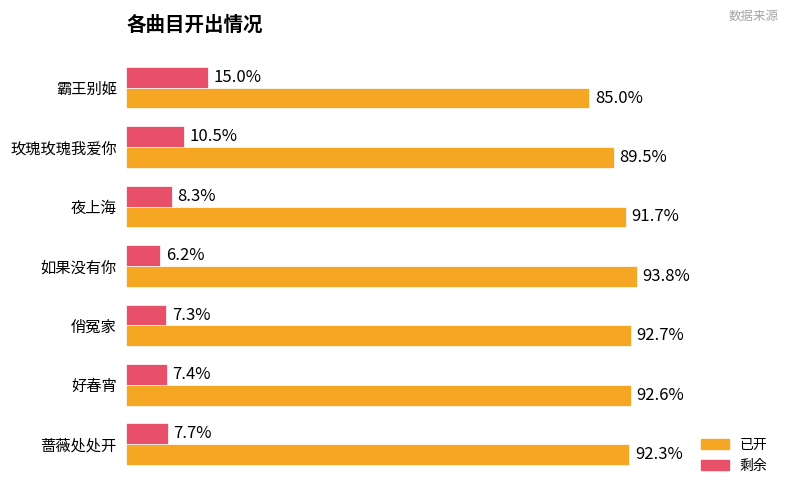

Which series has the largest total across all categories?

已开